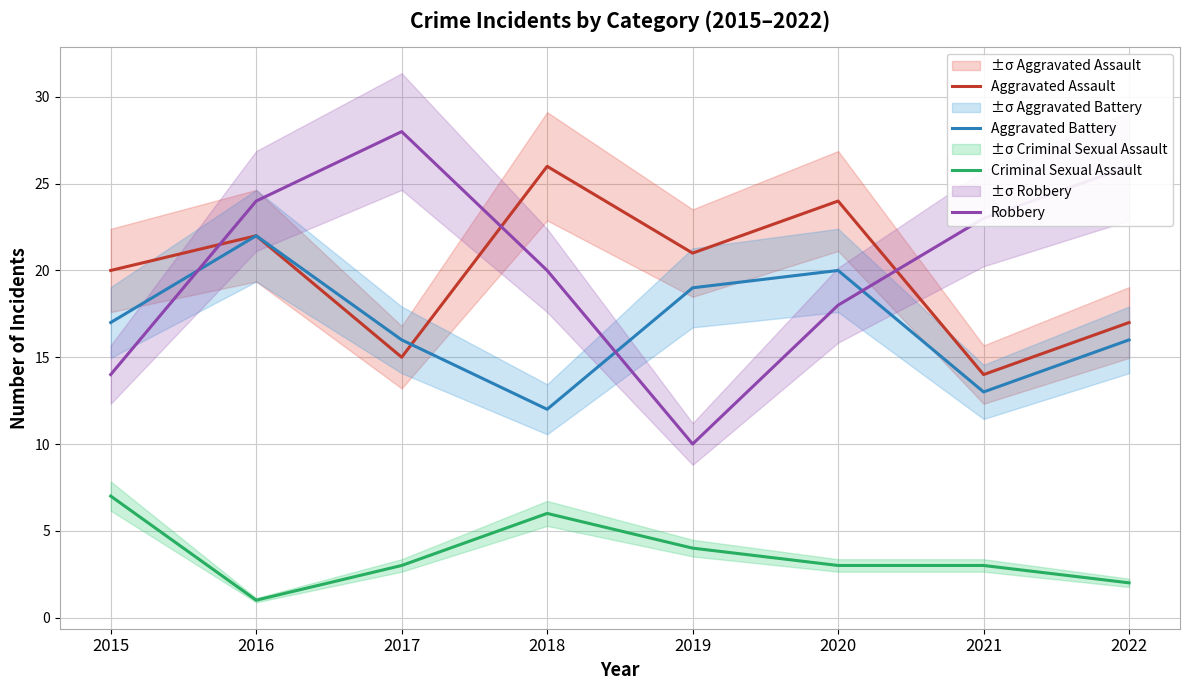

Where is the first local minimum for Robbery?

2019